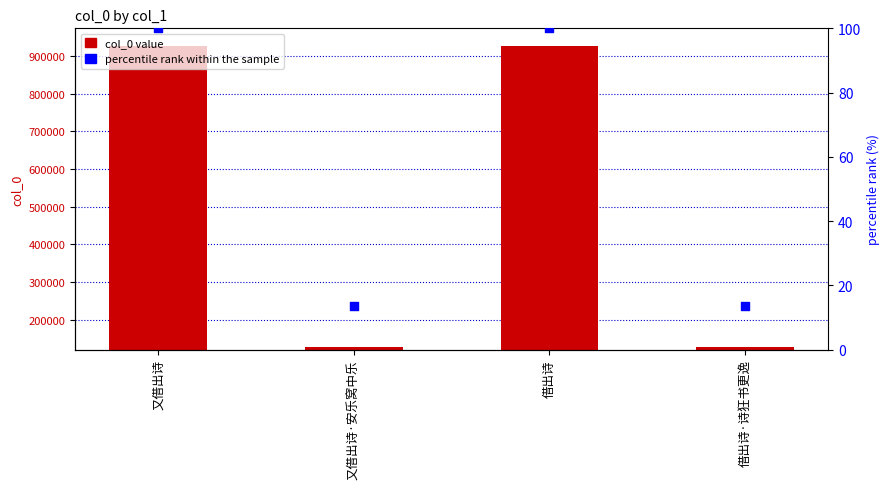

Which series reaches the minimum Y coordinate?

percentile rank within the sample